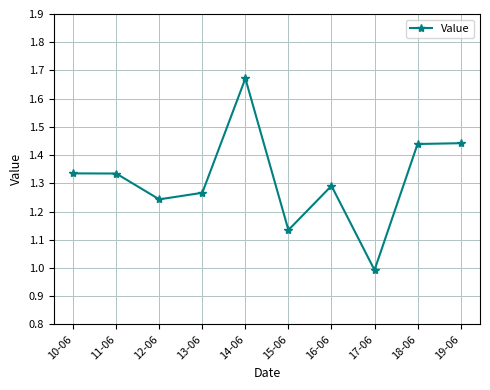

What is the minimum value shown in the chart?

1.0